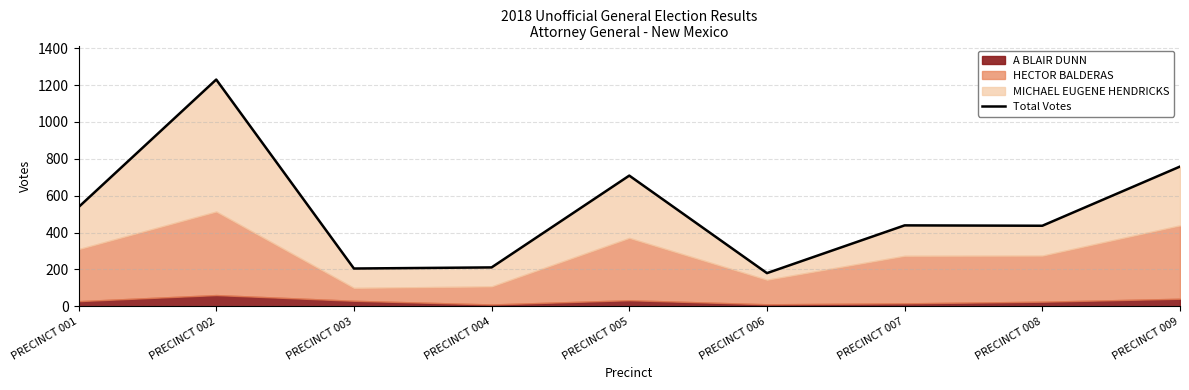

What value does the data have at PRECINCT 003?

205